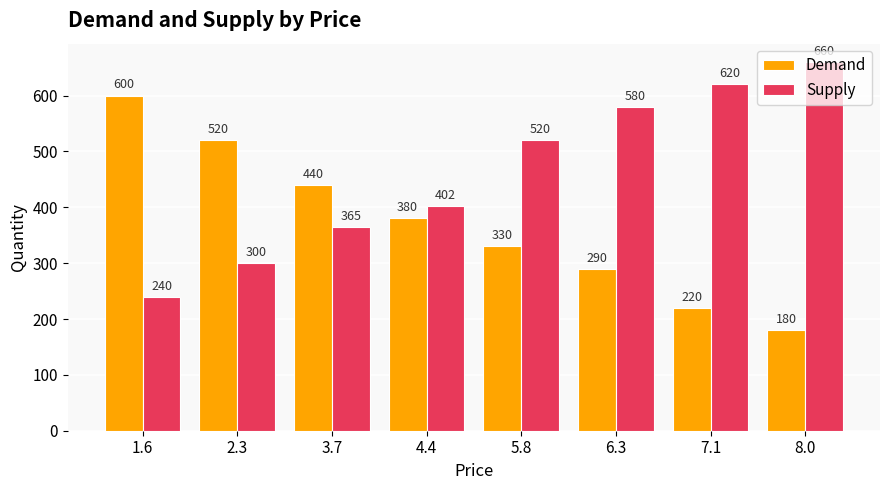

What is the label of the 2nd bar from the left?

2.3